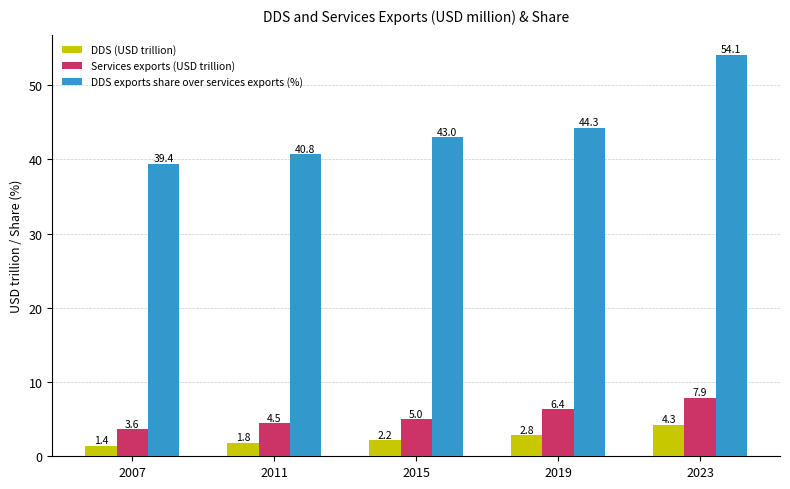

At which label does Services exports (USD trillion) reach its peak?

2023